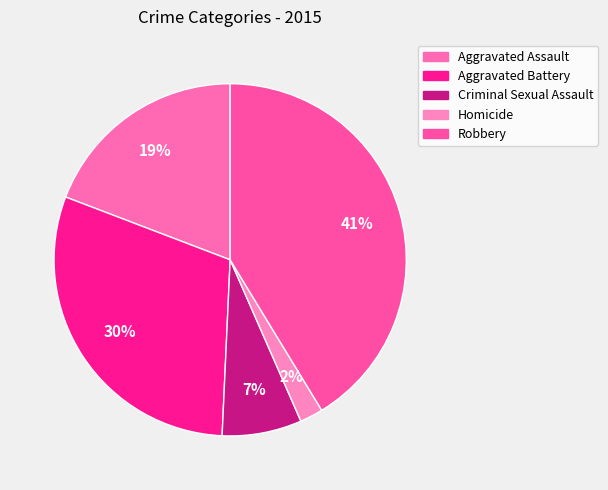

Approximately how many times larger is the value at Robbery compared to Aggravated Assault?

2.2